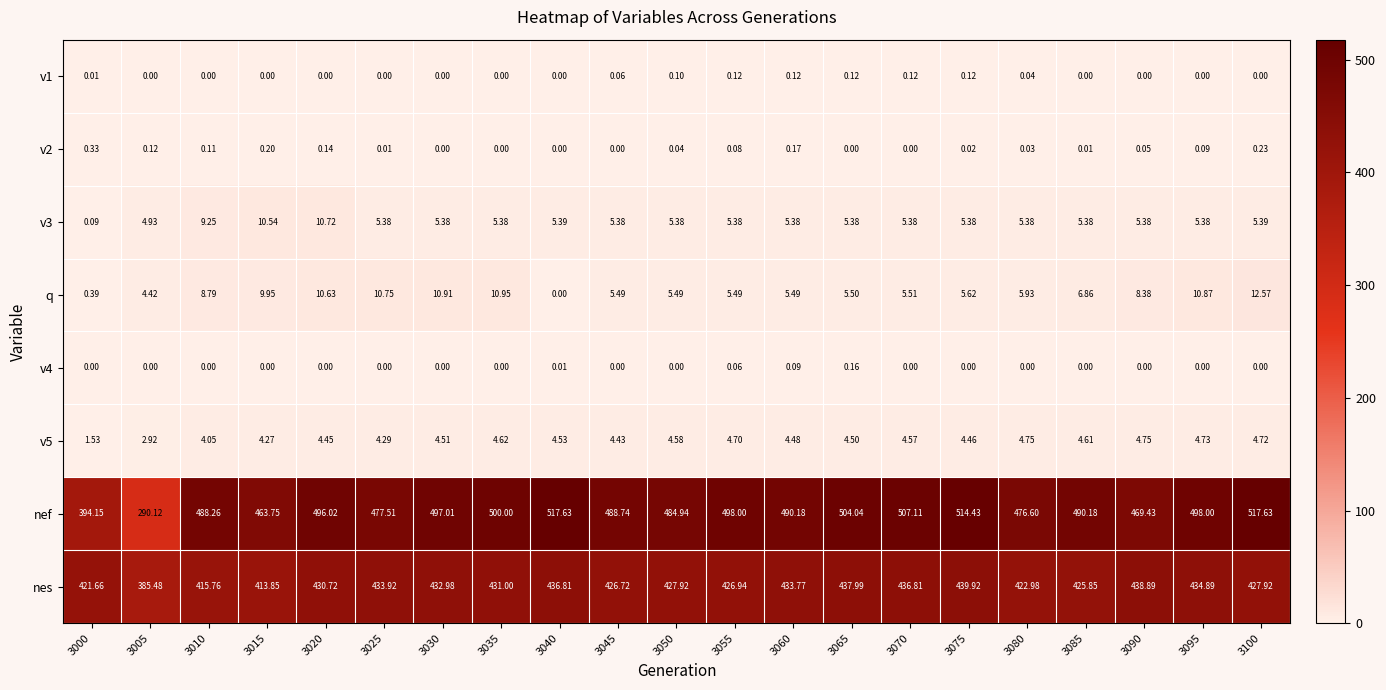

Which series changed the most between 3095 and 3100?

nef